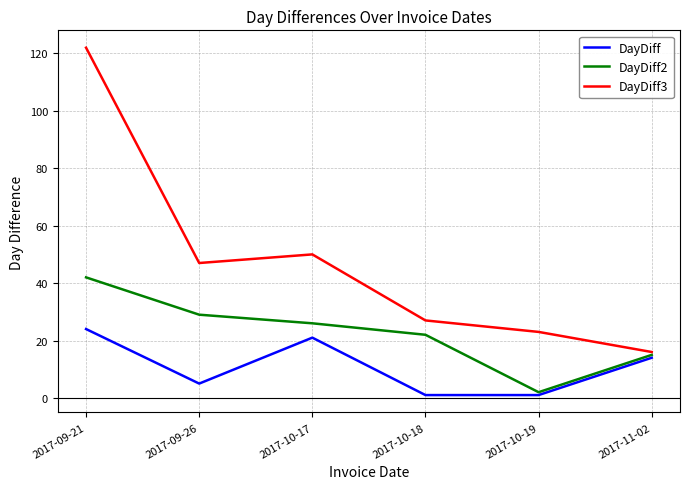

Which series has the largest range (max minus min)?

DayDiff3